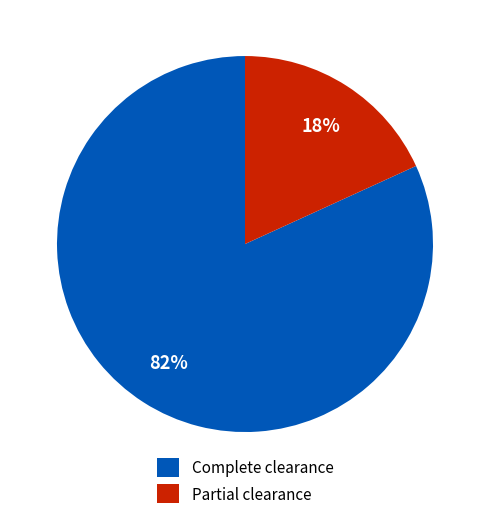

The Partial clearance slice represents 26% of the pie. True or false?

False